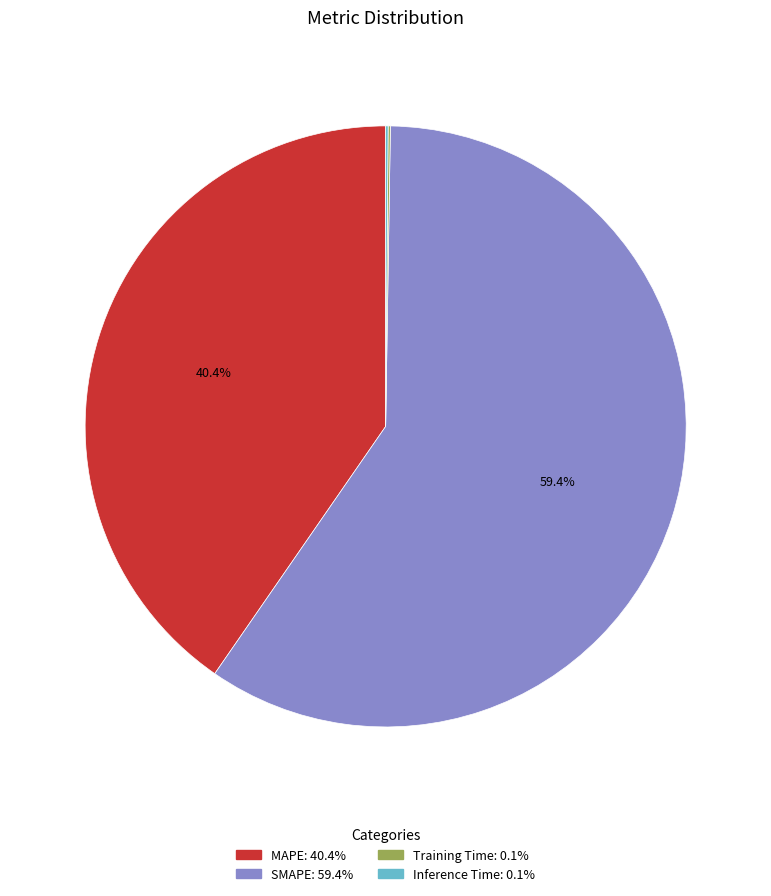

True or false: SMAPE accounts for 72% of the total.

False